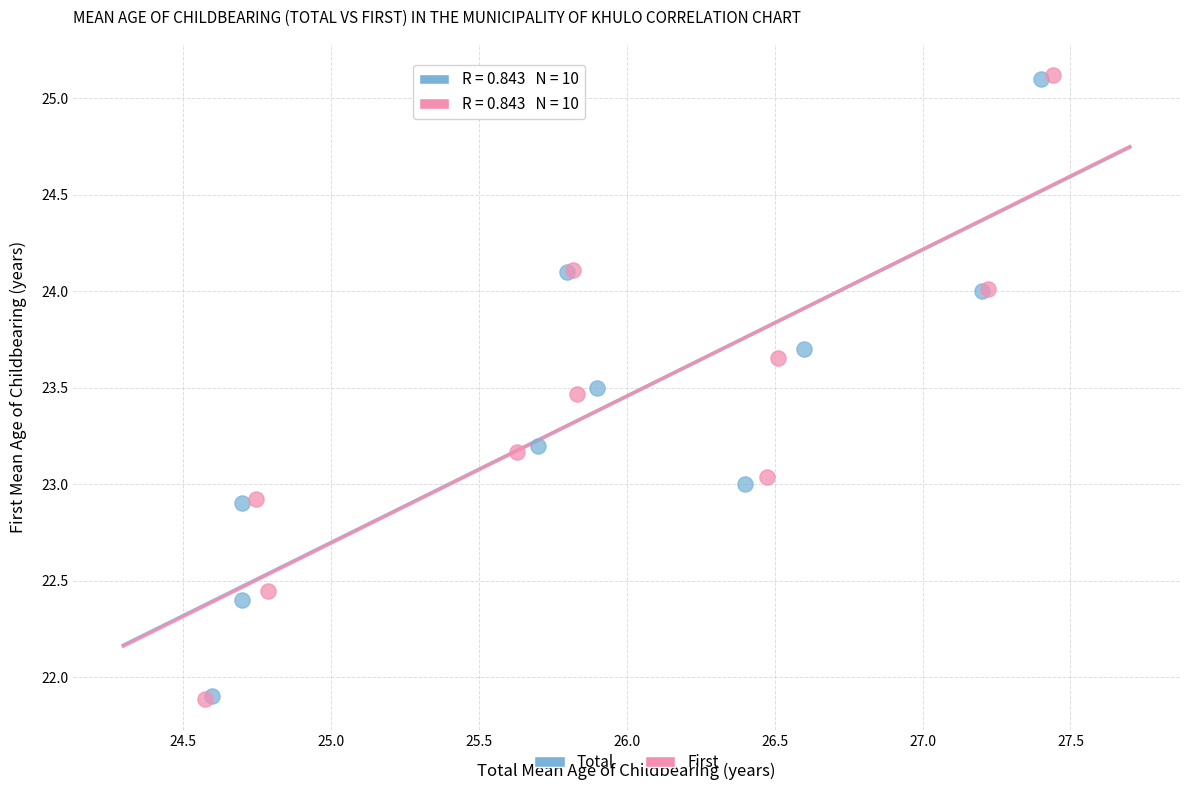

Which series has the largest Y range (max minus min)?

First